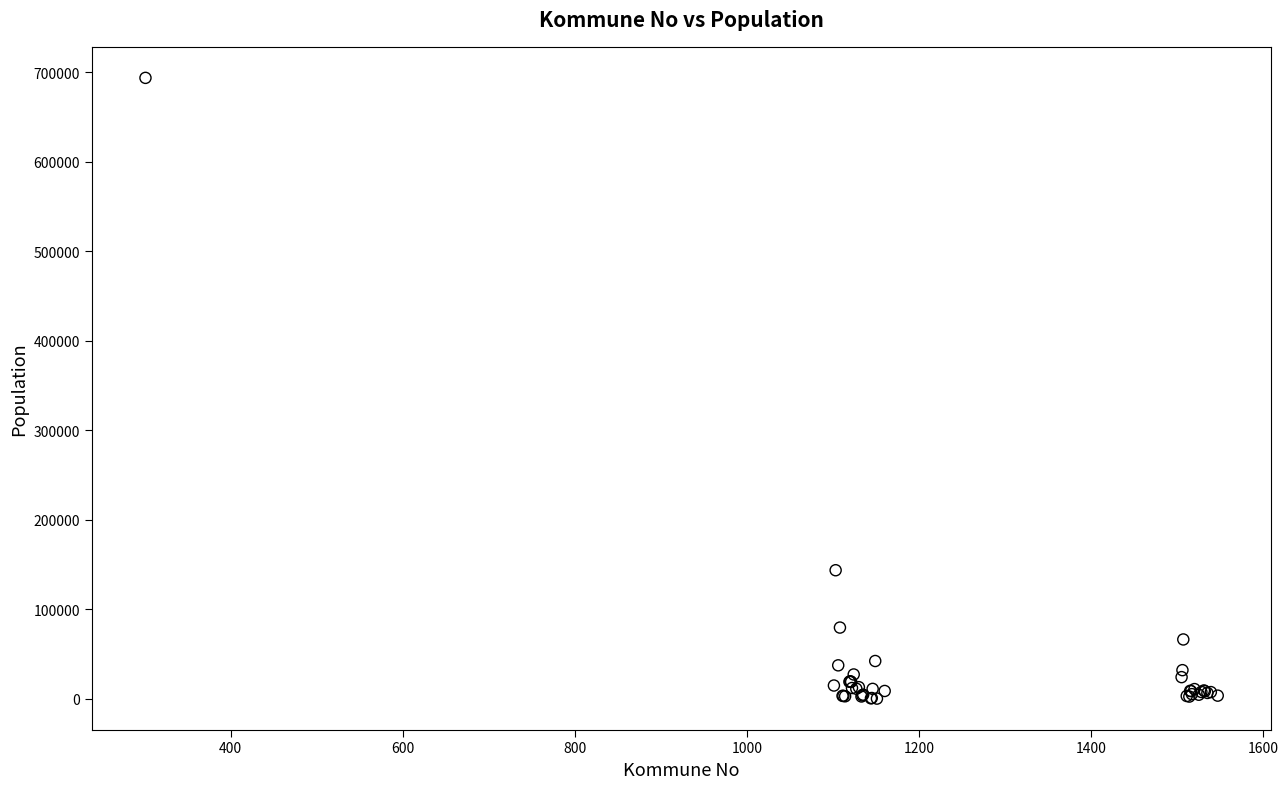

What Y value in the scatter plot is closest to 346846?

143574